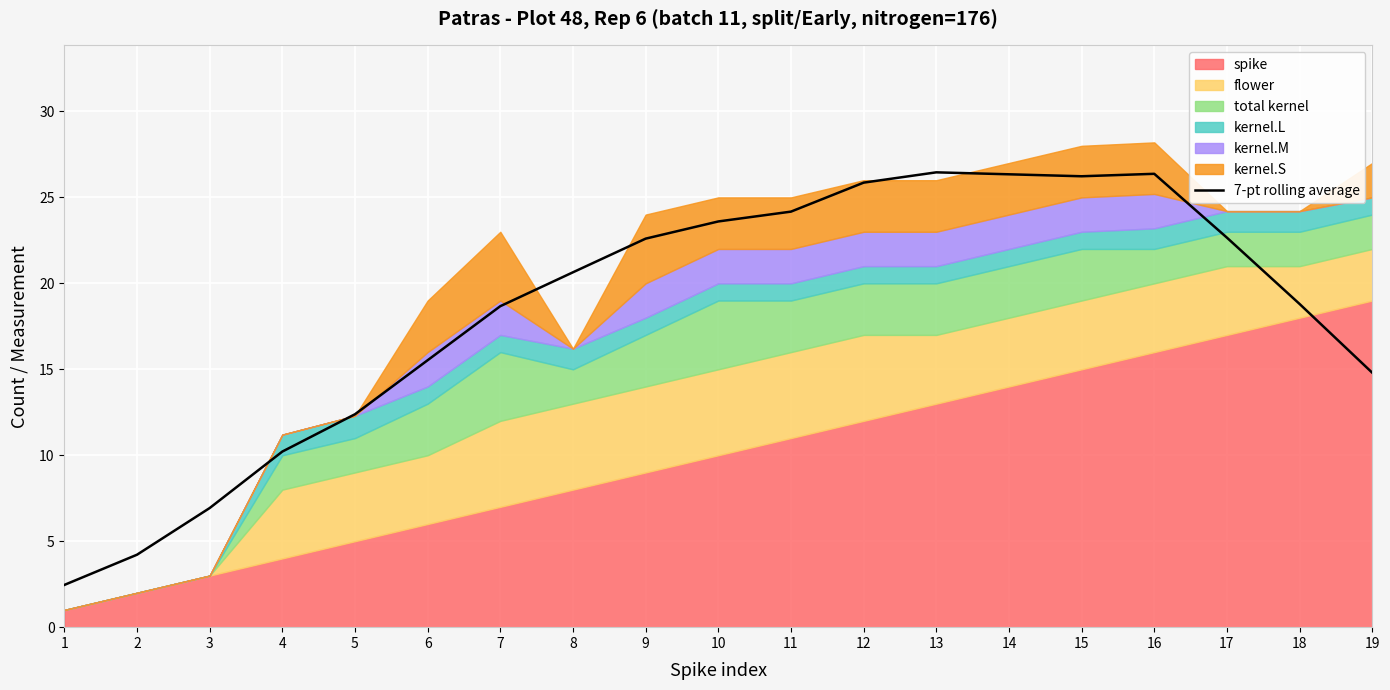

Is it true that the value at 9 is 22.6?

True